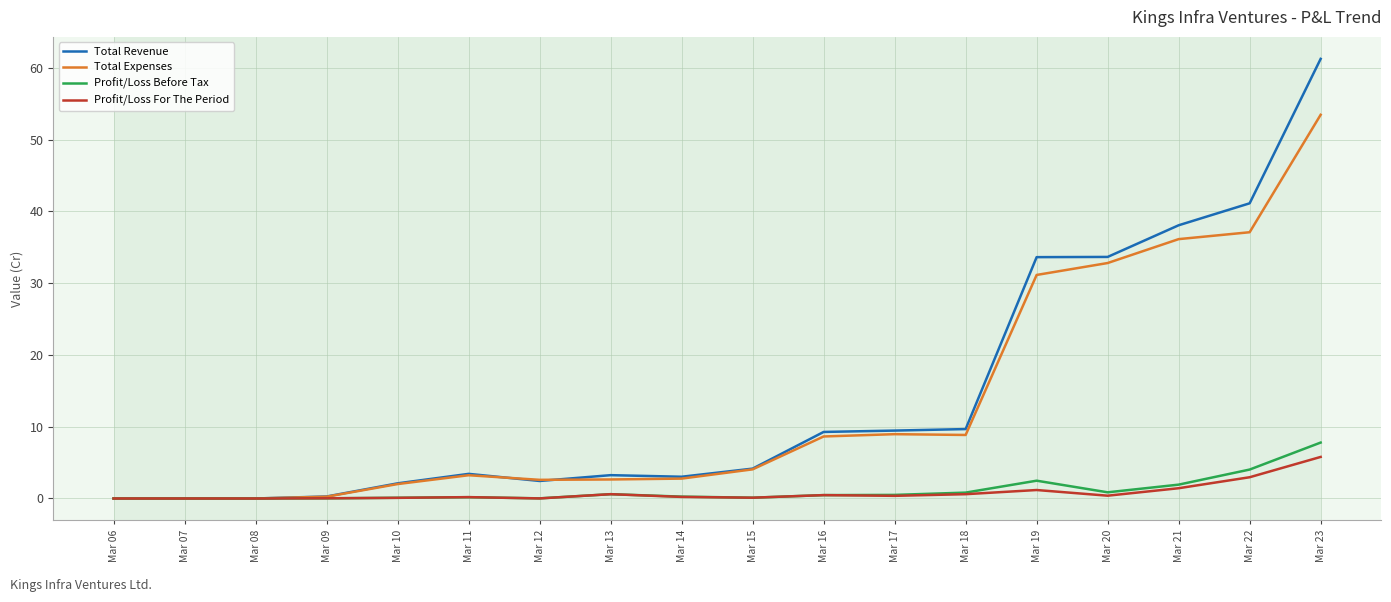

What is the greatest value displayed?

61.2